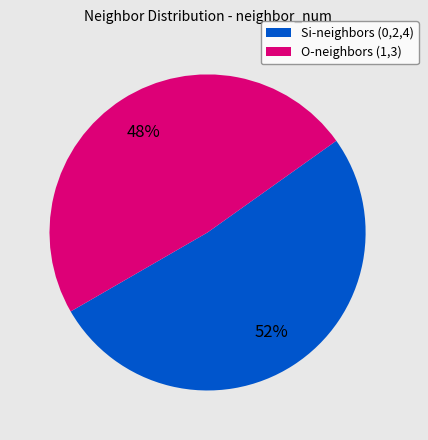

Is there any slice that represents more than half of the pie?

Yes